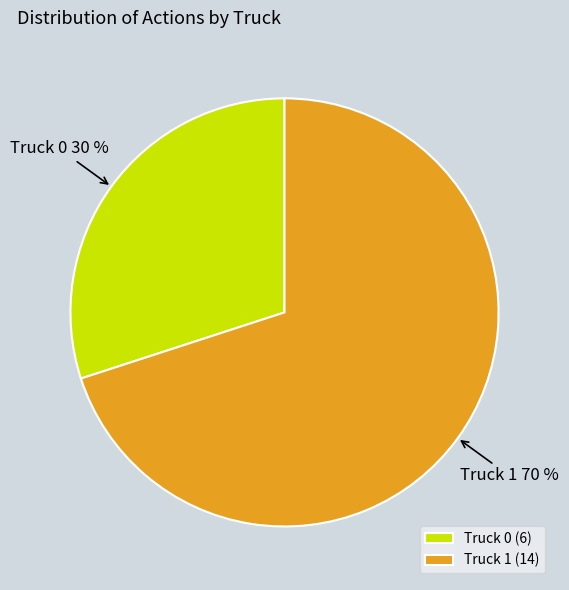

To the nearest percent, what percentage of the pie is Truck 0?

30%